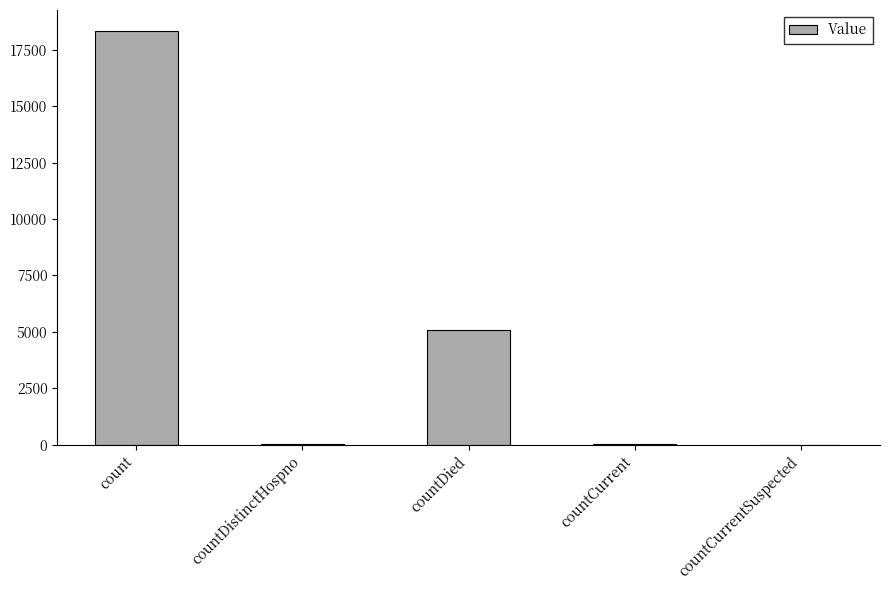

Which has a higher value, count or countCurrentSuspected?

count